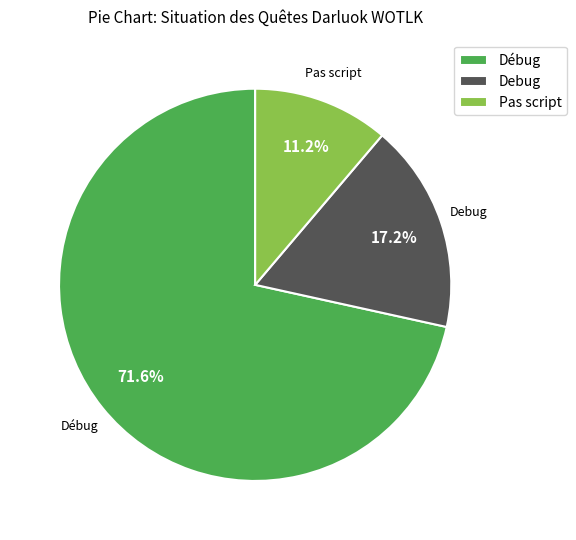

Between Debug and Débug, which is larger?

Débug